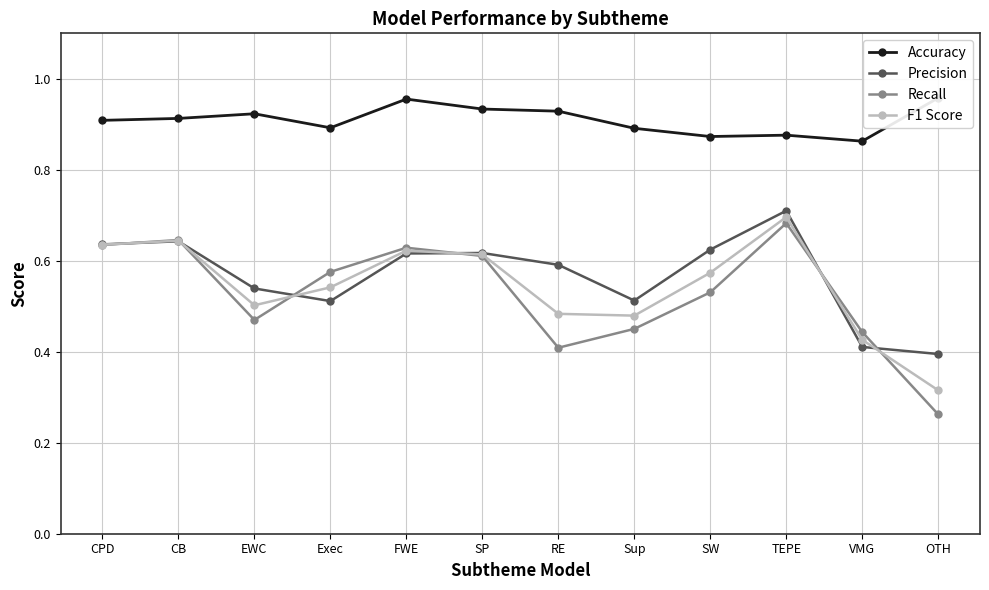

What is the minimum value shown in the chart?

0.3